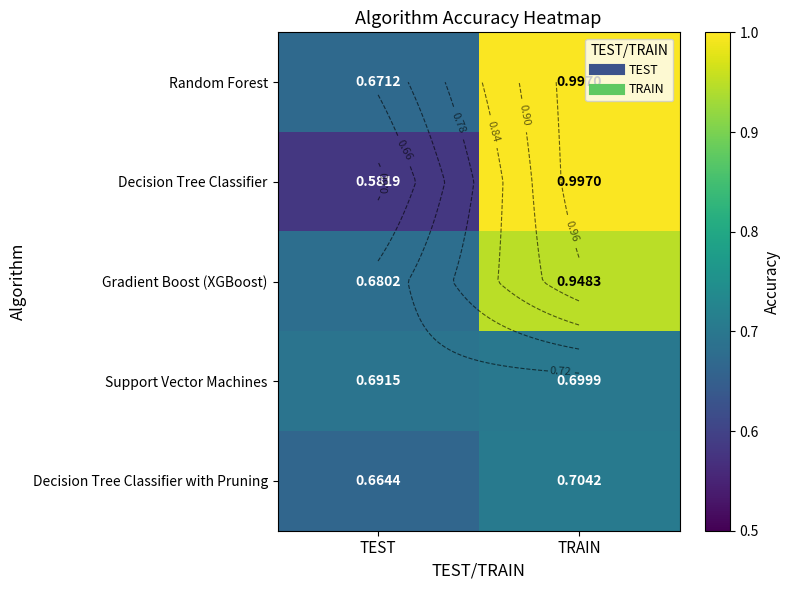

At how many categories does at least one series exceed 0?

2